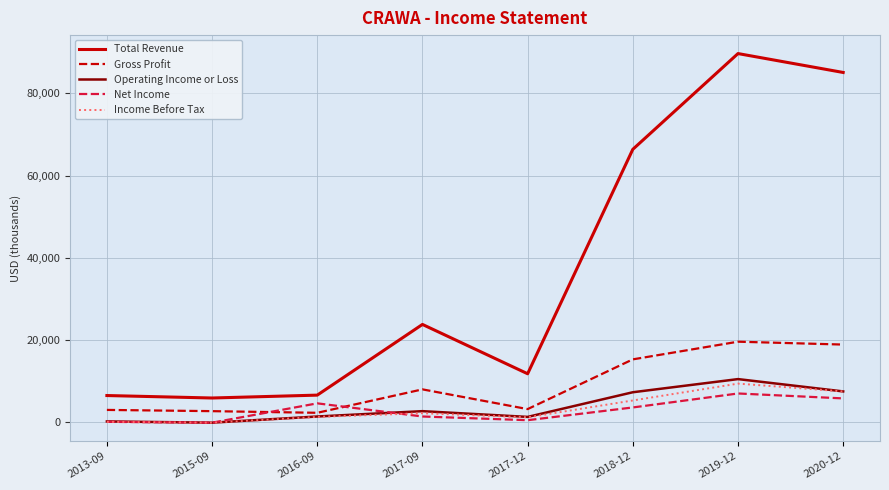

True or false: Total Revenue and Net Income cross at least once.

False